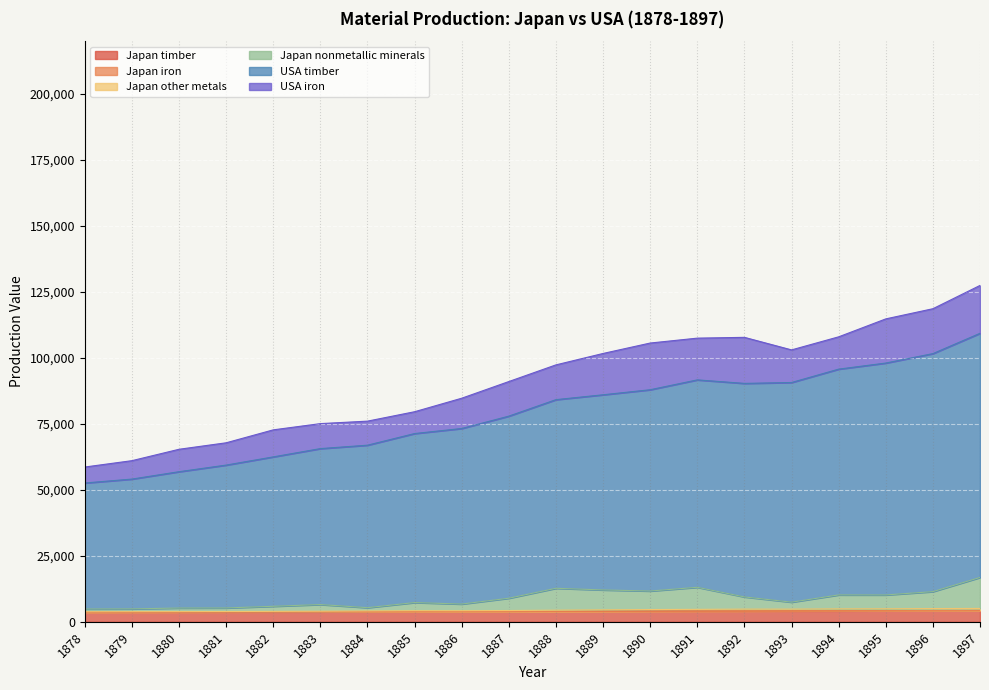

What is the value of the Japan_other_metals point at the 6th from the left?

3992.6